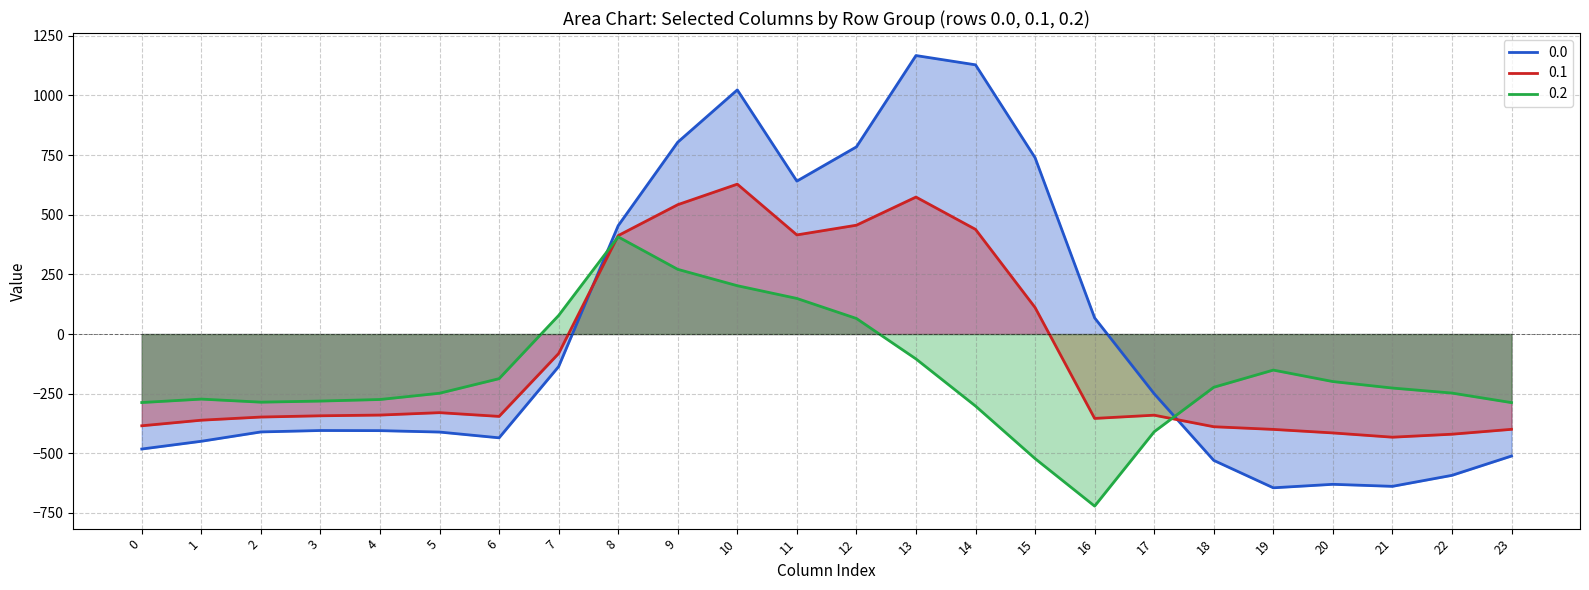

Rank the series by their average value, from highest to lowest.

0.0, 0.1, 0.2